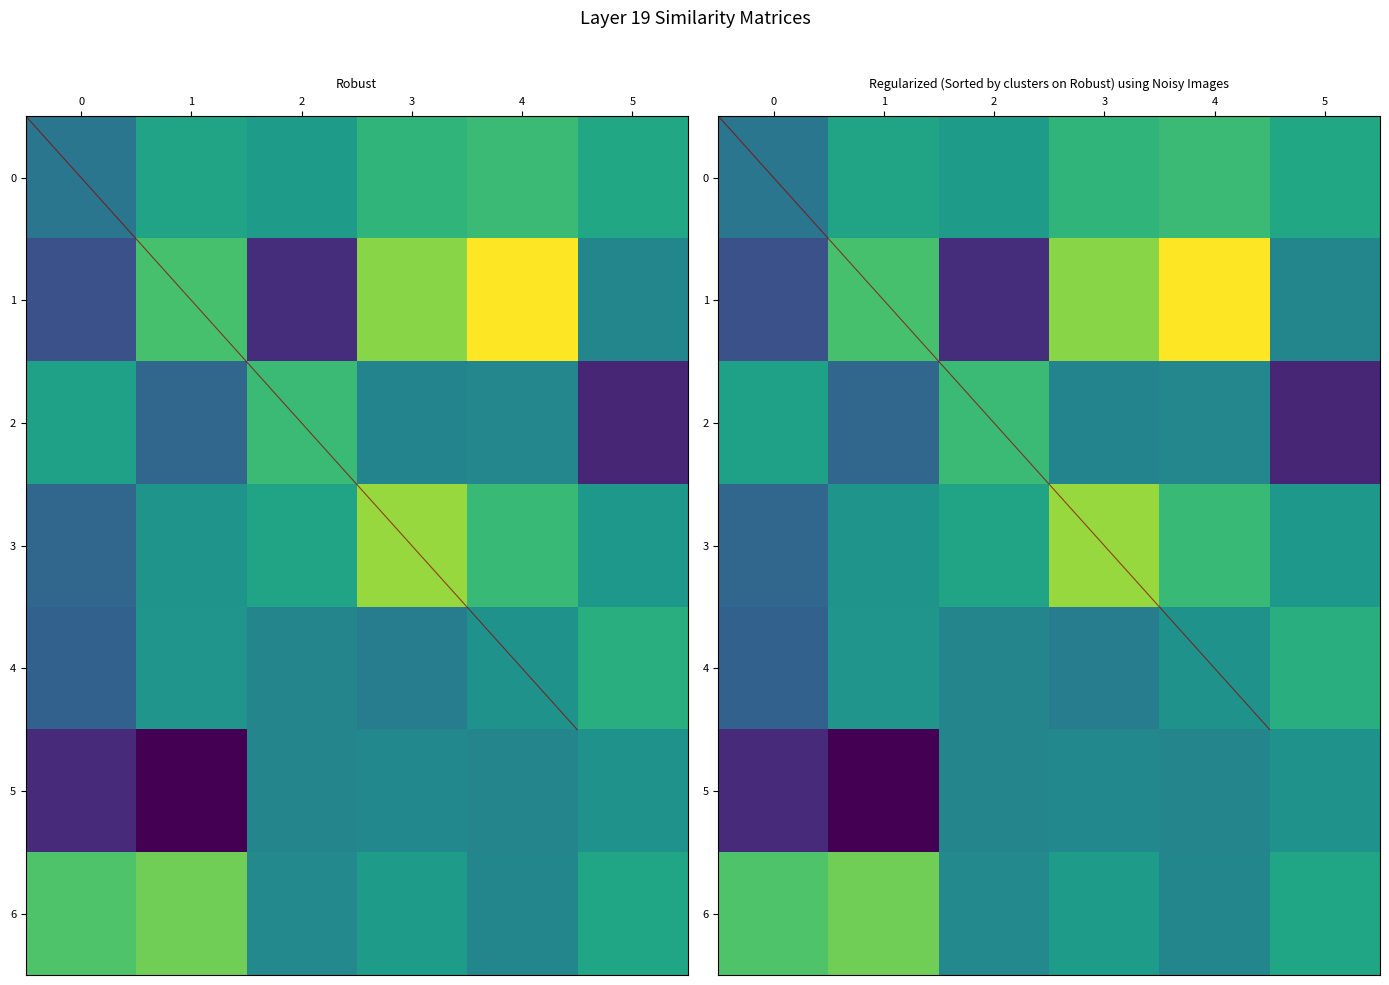

Between 4 and 5, which series saw the biggest shift?

1